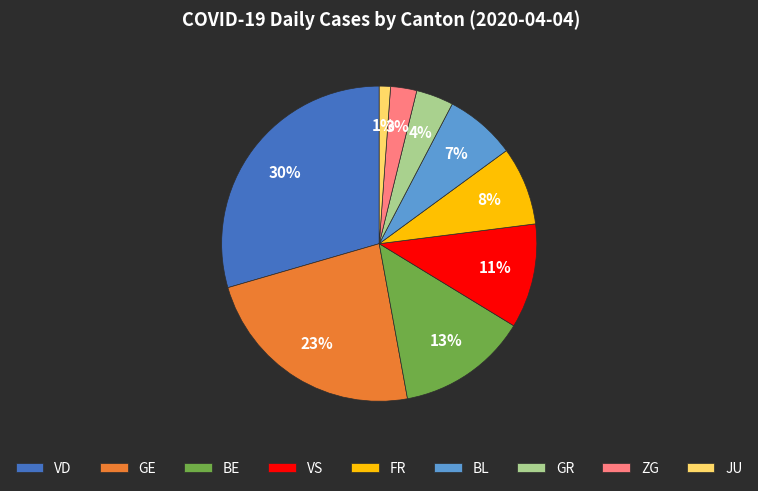

Rank the categories by value from lowest to highest.

JU, ZG, GR, BL, FR, VS, BE, GE, VD